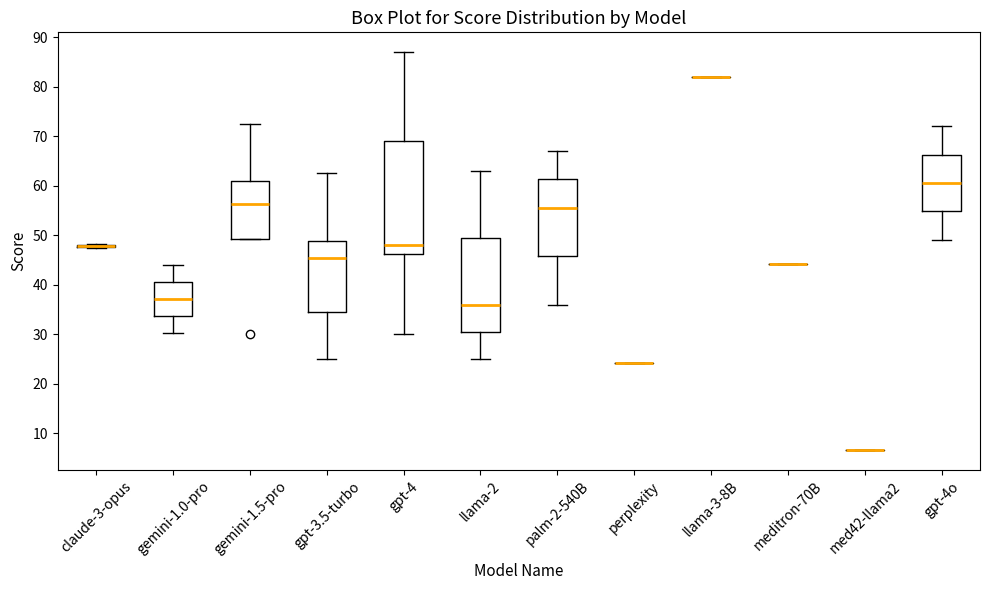

Reading left to right, transcribe this box plot: for each box, give where its median line is, the range the box spans, and where its two whiskers end, as read against the y-axis. The values are not printed on the chart, so give them approximately, as read against the axis.

claude-3-opus: box collapsed to a line at 48, whiskers 47 to 48
gemini-1.0-pro: median 37, box 34 to 41, whiskers 30 to 44
gemini-1.5-pro: median 56, box 49 to 61, whiskers 49 to 73
gpt-3.5-turbo: median 45, box 35 to 49, whiskers 25 to 63
gpt-4: median 48, box 46 to 69, whiskers 30 to 87
llama-2: median 36, box 31 to 50, whiskers 25 to 63
palm-2-540B: median 56, box 46 to 61, whiskers 36 to 67
perplexity: box collapsed to a line at 24, whiskers 24 to 24
llama-3-8B: box collapsed to a line at 82, whiskers 82 to 82
meditron-70B: box collapsed to a line at 44, whiskers 44 to 44
med42-llama2: box collapsed to a line at 7, whiskers 7 to 7
gpt-4o: median 61, box 55 to 66, whiskers 49 to 72